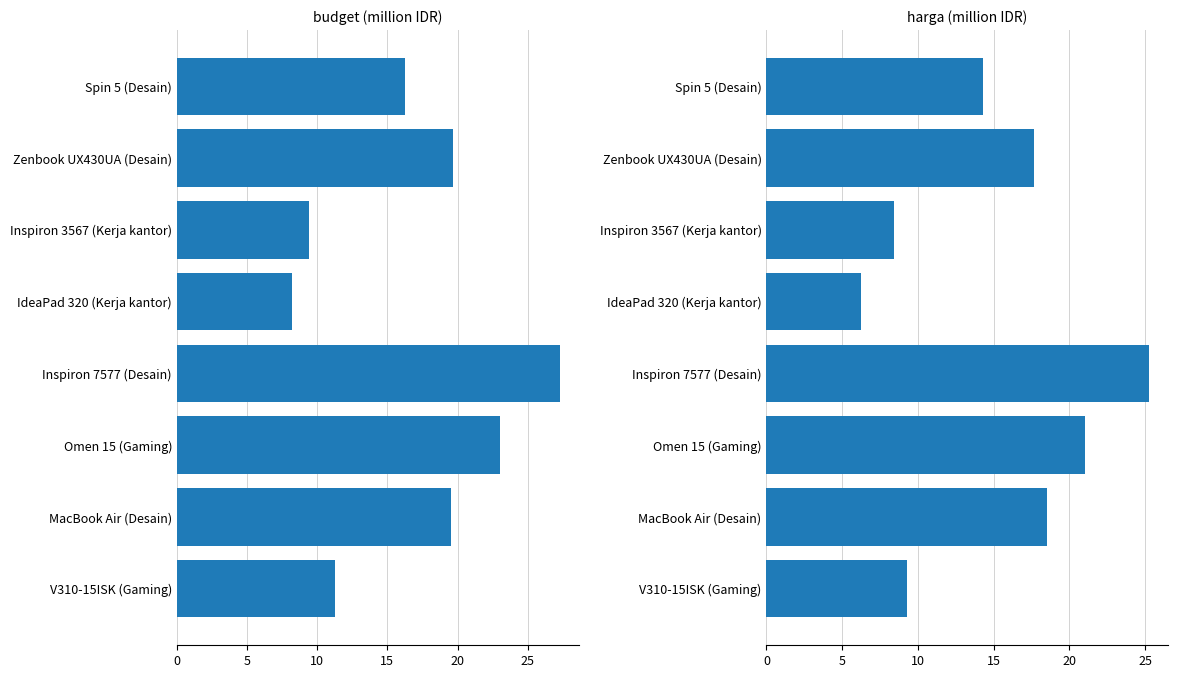

How many bars are there in each group?

2